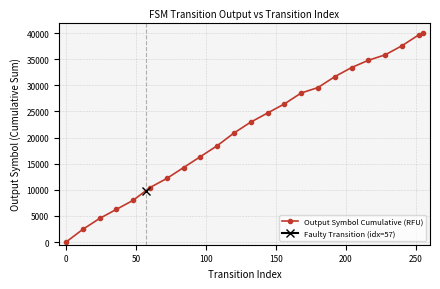

What is the value of the Output Symbol Cumulative (RFU) point at the 7th from the left?

12173.9